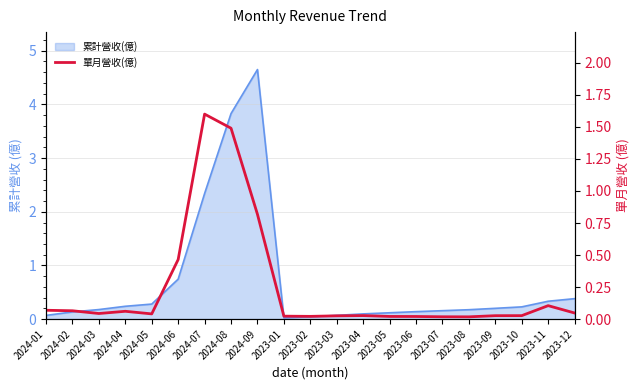

True or false: the data has more than 1 interior local peaks.

True